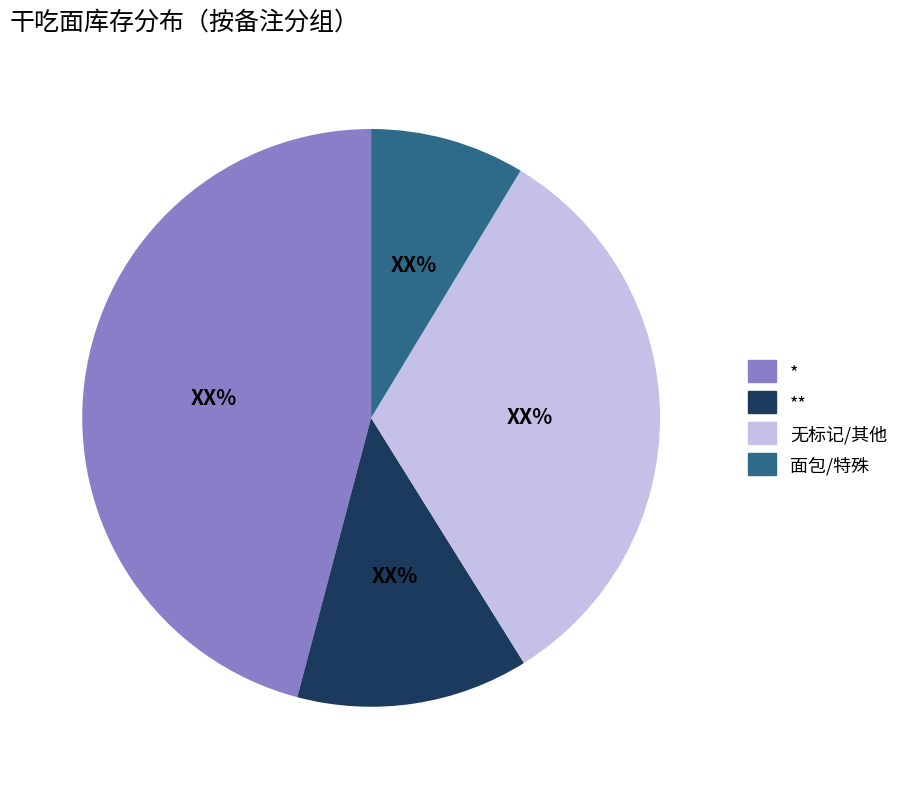

What is the ratio of the value at 面包/特殊 to the value at 无标记/其他?

0.3